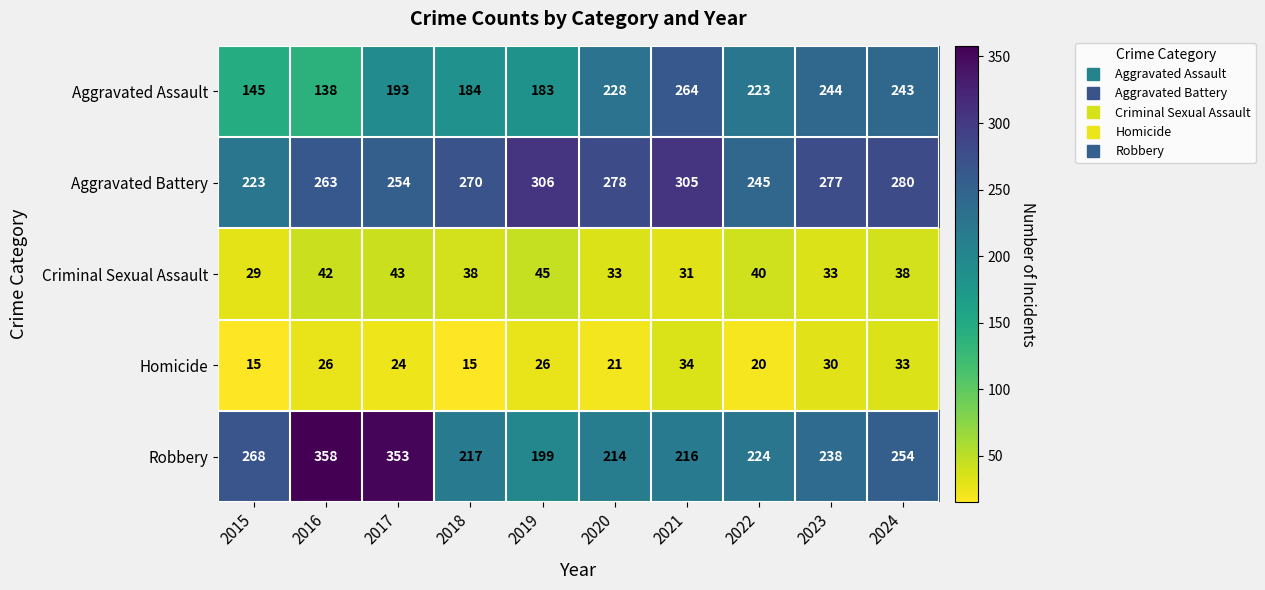

Rank the series by their maximum value, from highest to lowest.

Robbery, Aggravated Battery, Aggravated Assault, Criminal Sexual Assault, Homicide